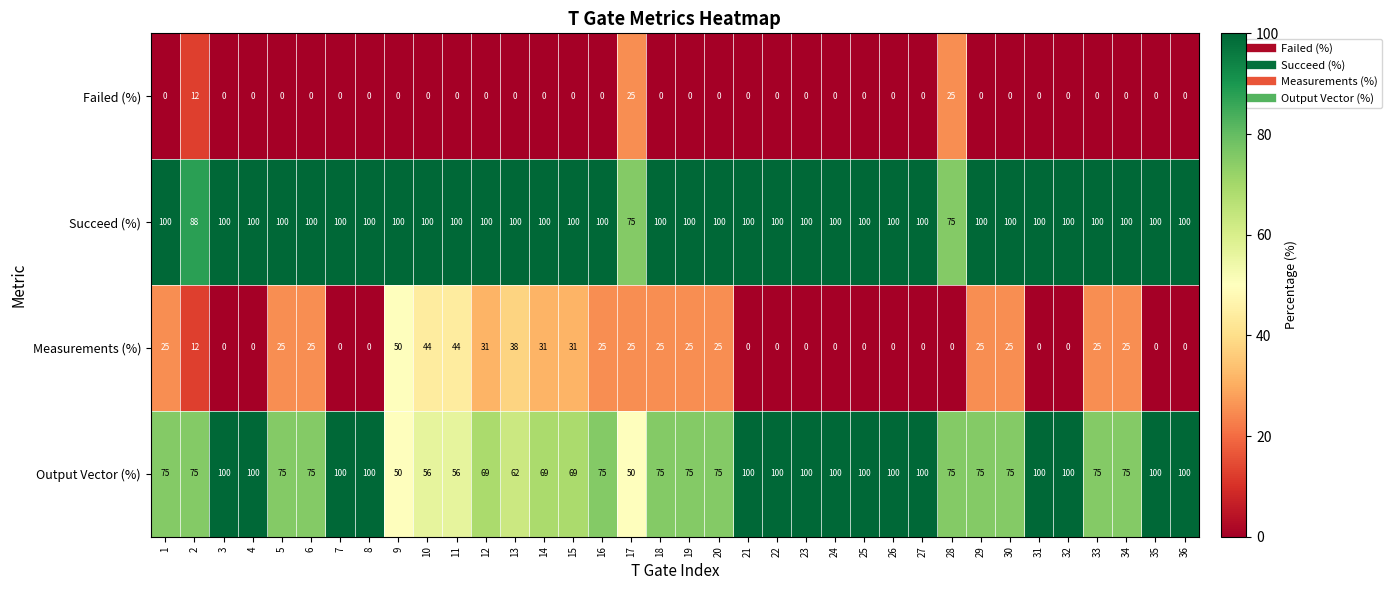

Which category has the highest value in the Measurements (%) series?

9